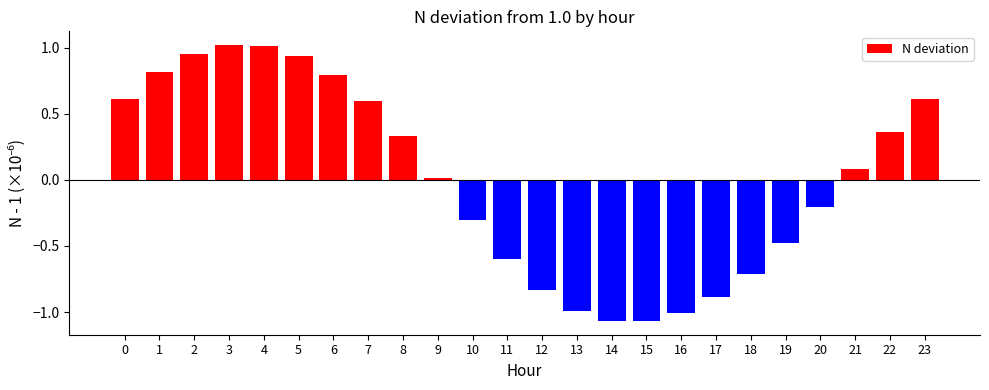

What is the difference between the second highest and second lowest values?

2.1